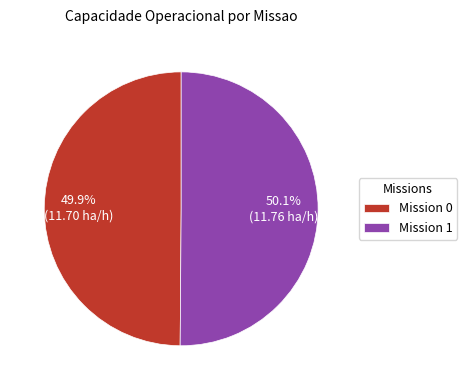

Is there a majority slice in this chart?

Yes